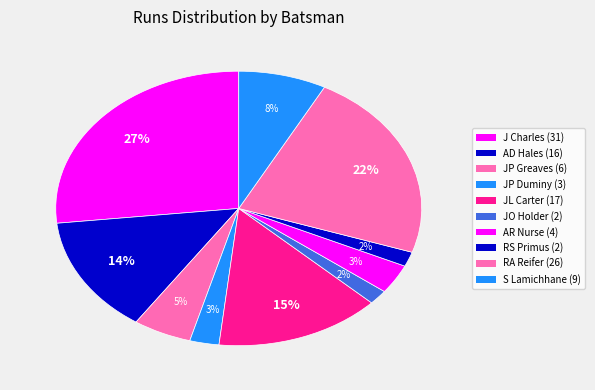

Does any single category account for the majority?

No